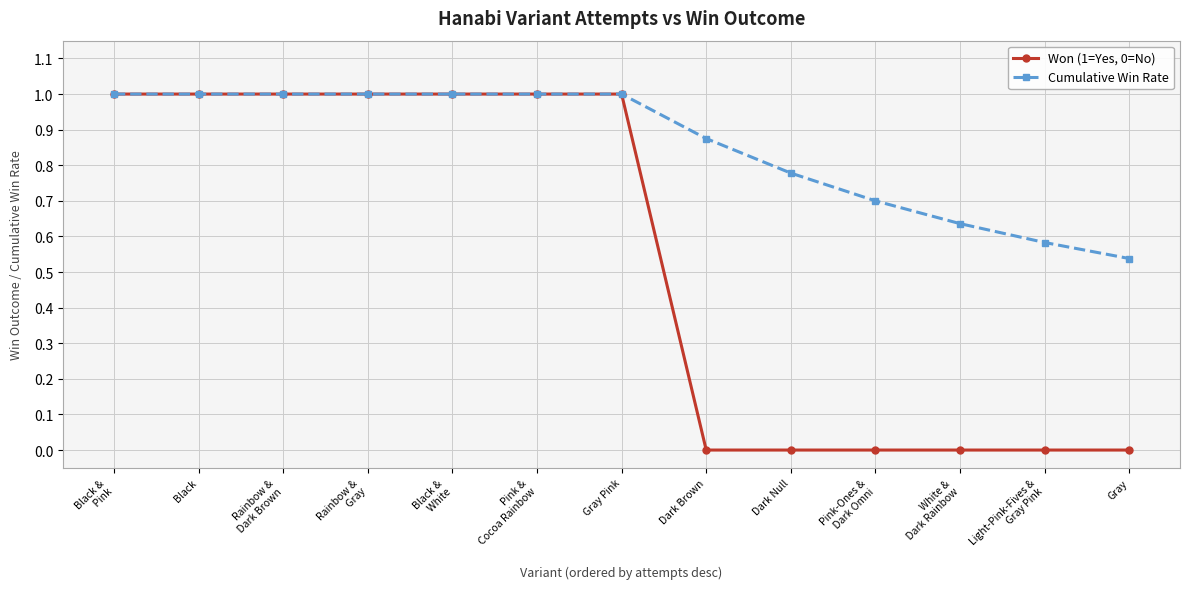

The value of Cumulative Win Rate at Dark Brown is 1.3. True or false?

False